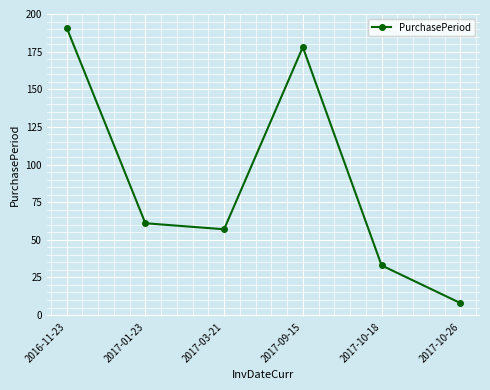

Reading left to right, what are all the values shown in this chart?

191	61	57	178	33	8